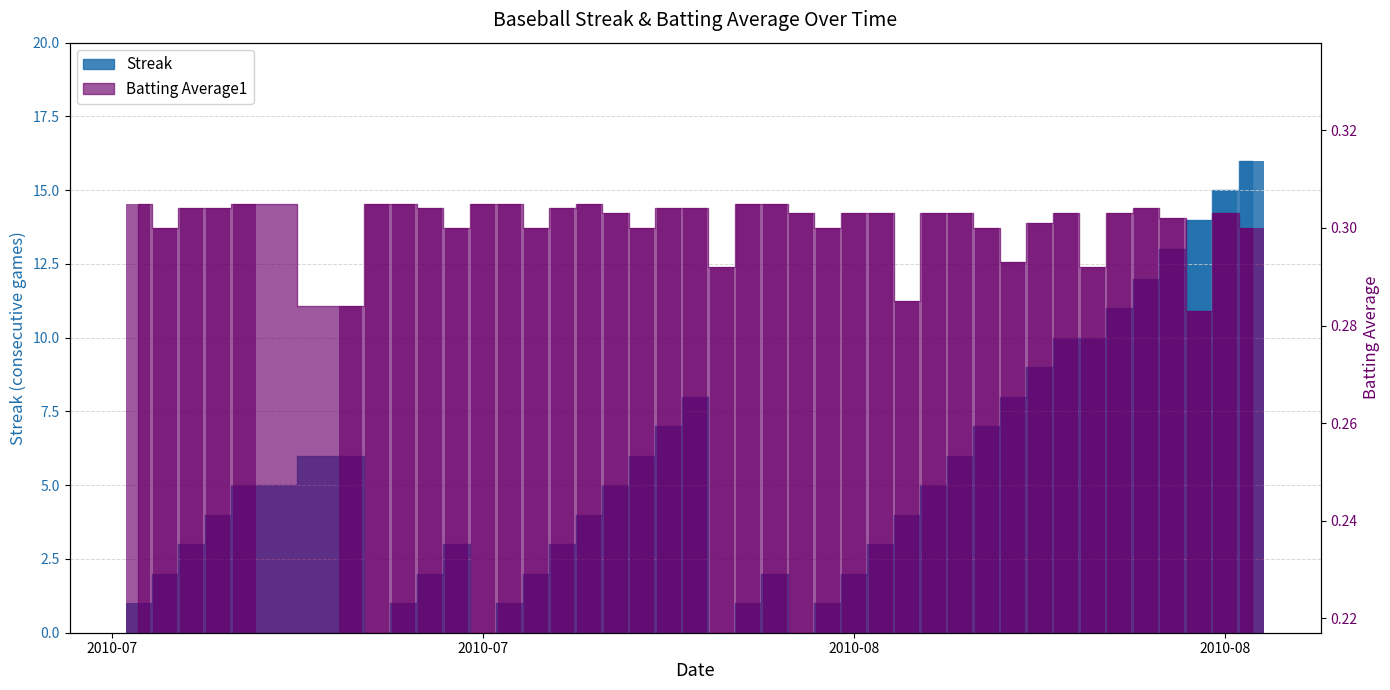

What is the difference between the maximum and second lowest values in the Streak series?

16.0